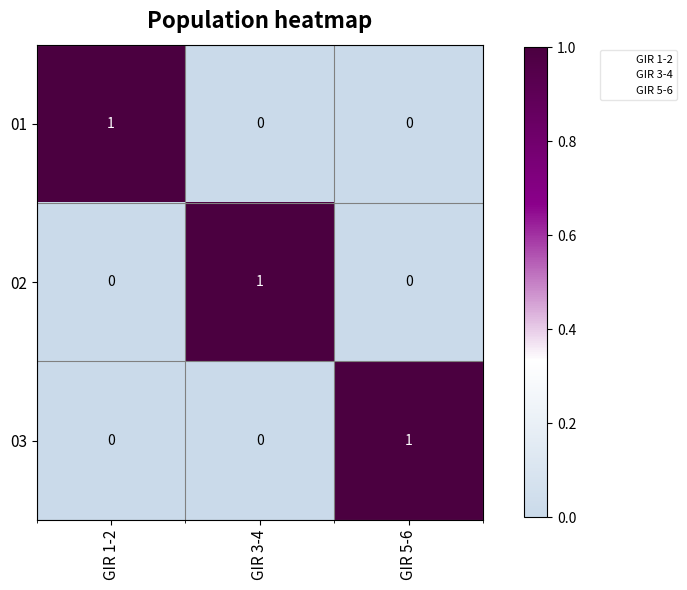

Reading left to right, list all the values displayed in this chart.

01: GIR 1-2=1	GIR 3-4=0	GIR 5-6=0
02: GIR 1-2=0	GIR 3-4=1	GIR 5-6=0
03: GIR 1-2=0	GIR 3-4=0	GIR 5-6=1